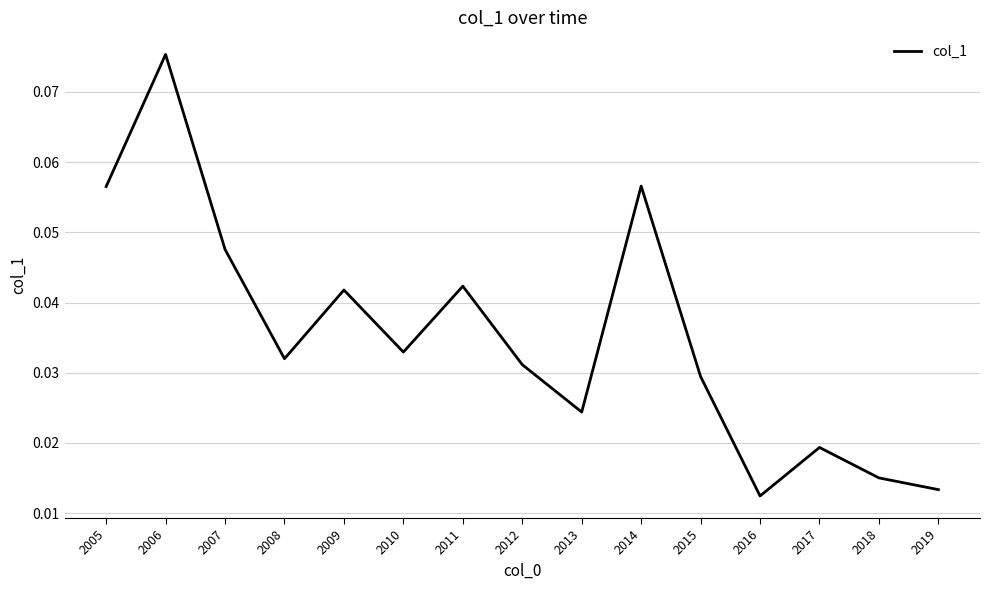

True or false: the data shows 0.1 at 2008.

False